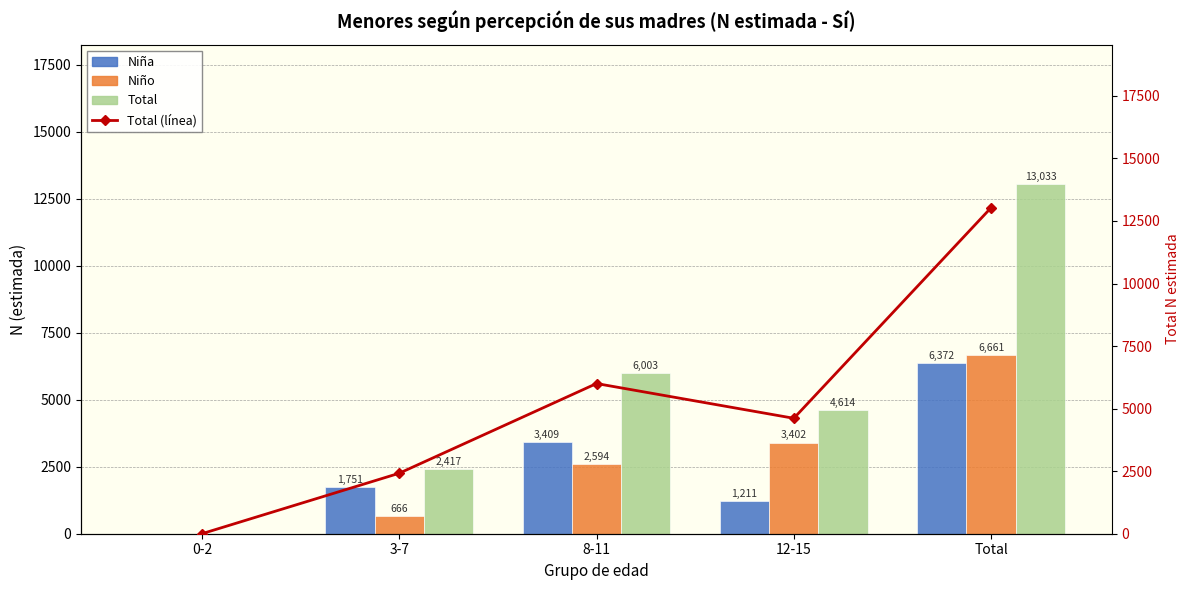

What is the sum of the Niña values at 3-7 and 12-15?

2962